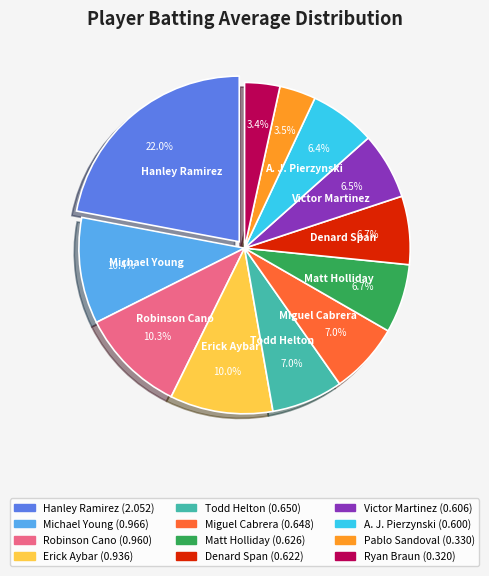

Count the number of slices in the pie.

12